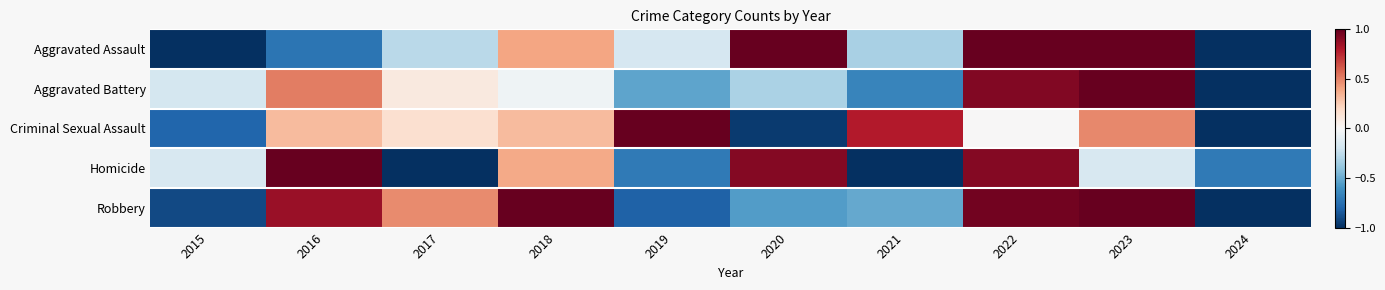

What is the greatest value displayed?

1.0